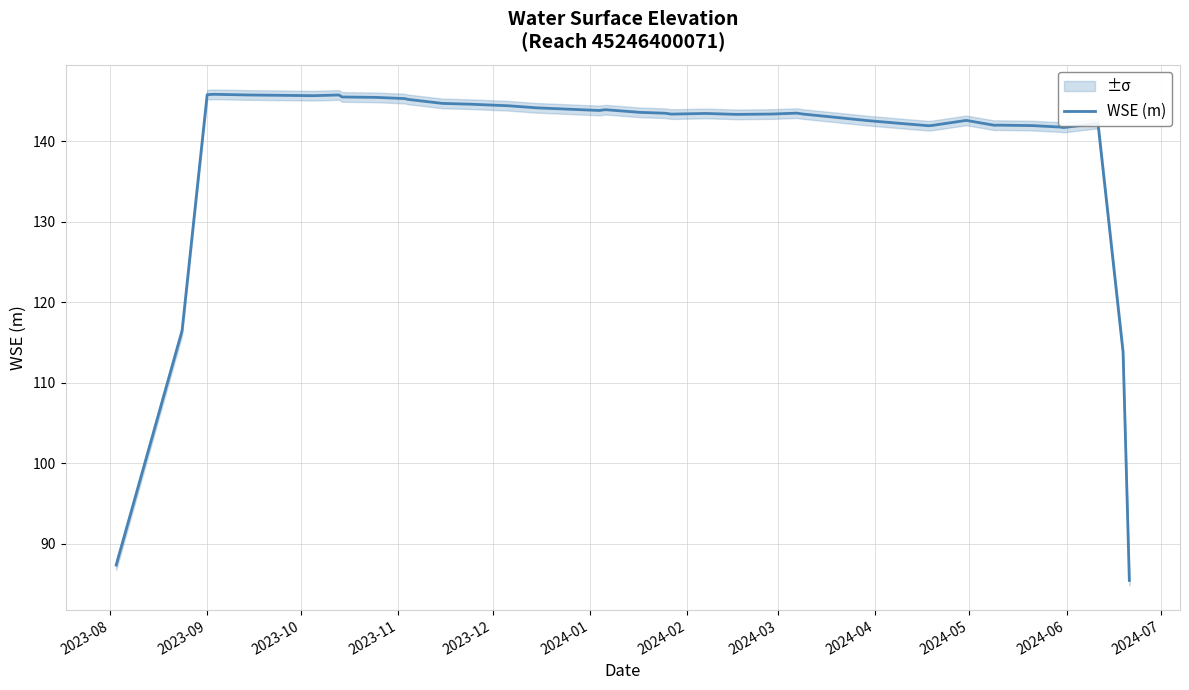

How many lines are shown in the chart?

1